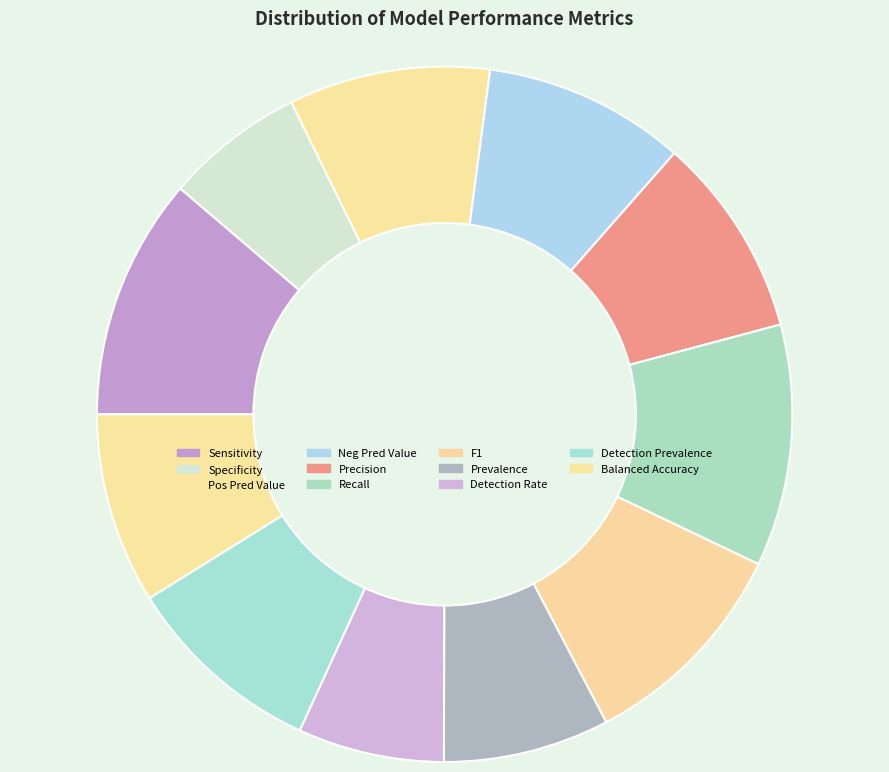

Between Prevalence and Recall, which is larger?

Recall